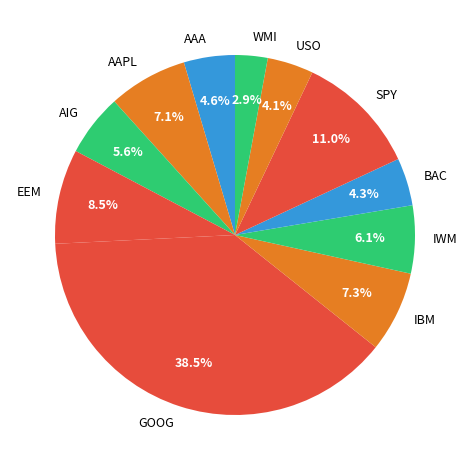

To the nearest percent, what is the average slice percentage?

9%